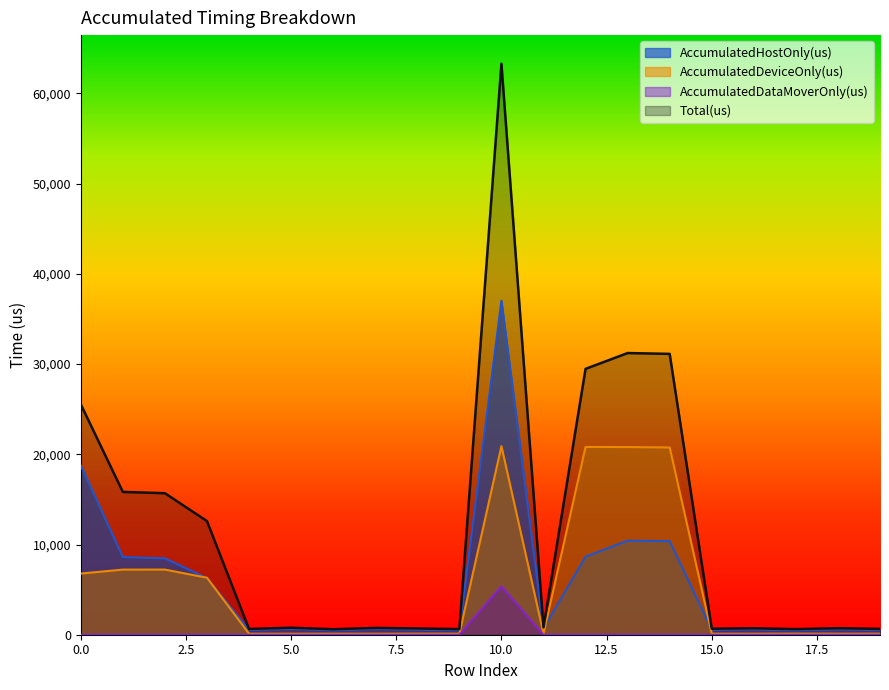

What value does the AccumulatedDeviceOnly(us) series have at 16?

109.9